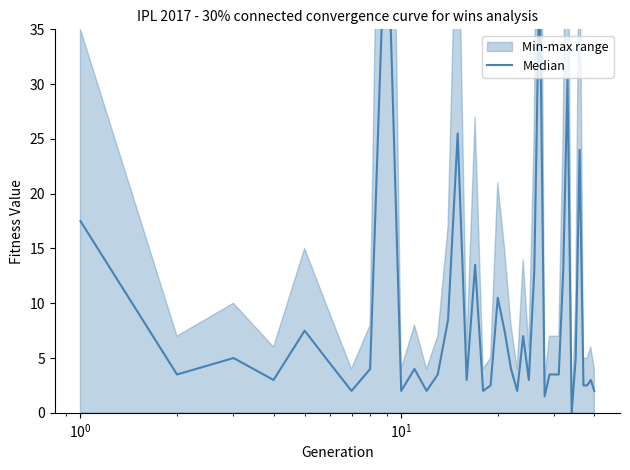

Reading left to right, list all the values displayed in this chart.

17.5	3.5	5.0	3.0	7.5	4.5	2.0	4.0	48.5	2.0	4.0	2.0	3.5	8.5	25.5	3.0	13.5	2.0	2.5	10.5	7.5	4.0	2.0	7.0	3.0	13.0	41.0	1.5	3.5	3.5	3.5	13.0	30.5	0.0	5.0	24.0	2.5	2.5	3.0	2.0